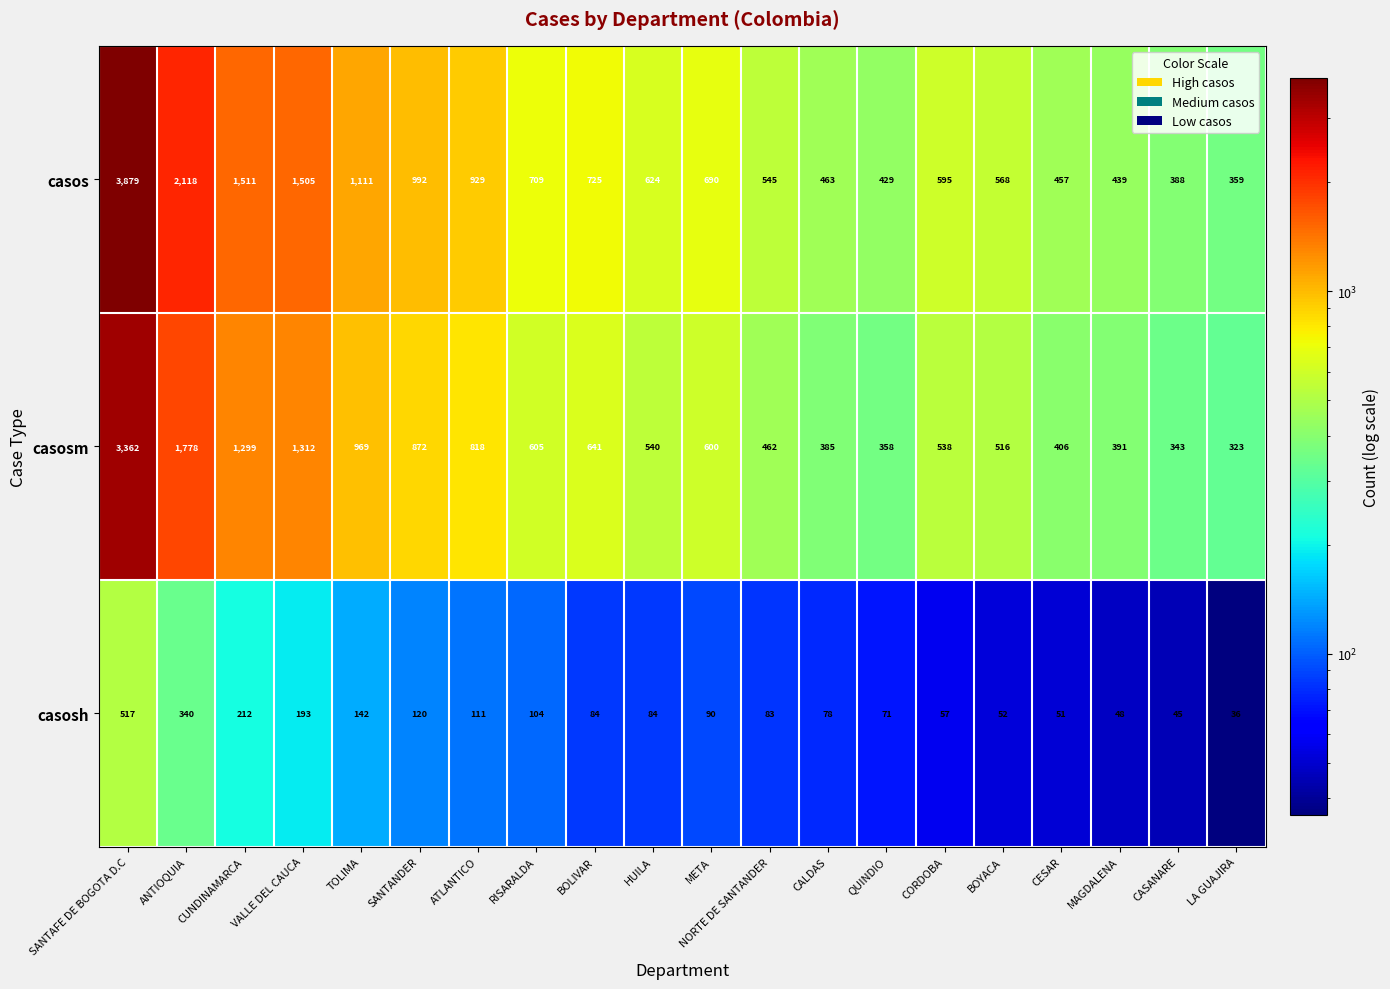

True or false: casosm has a value of 462 at NORTE DE SANTANDER.

True